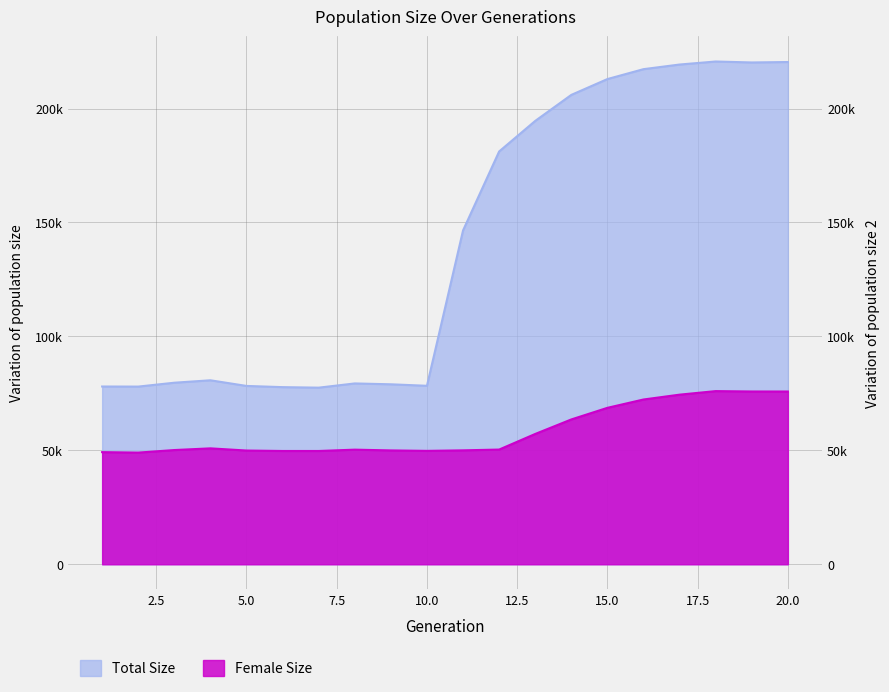

At which category is the sum across all series the highest?

18